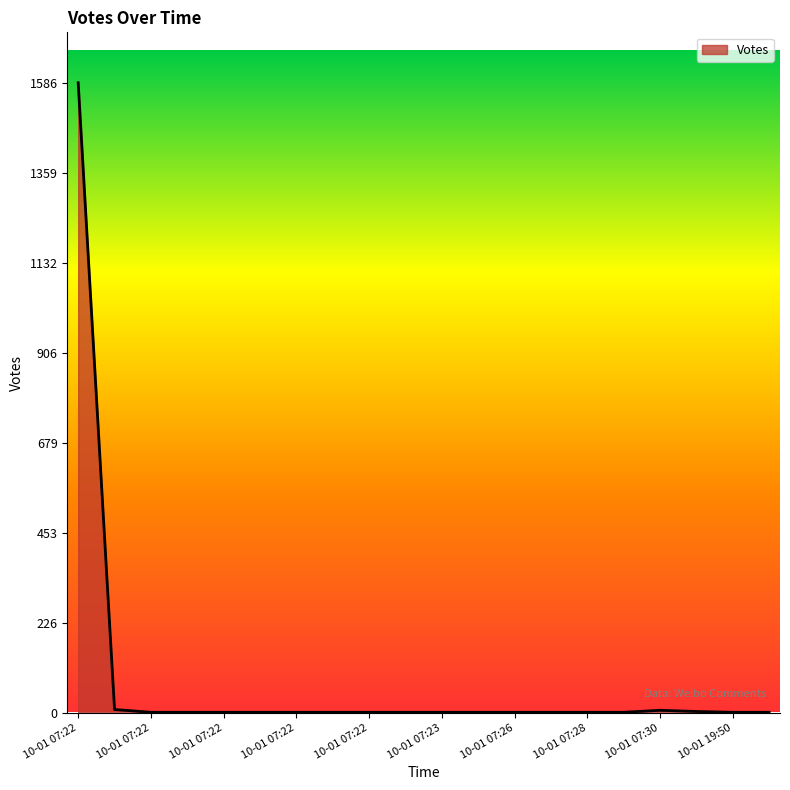

What is the maximum value shown in the chart?

1586